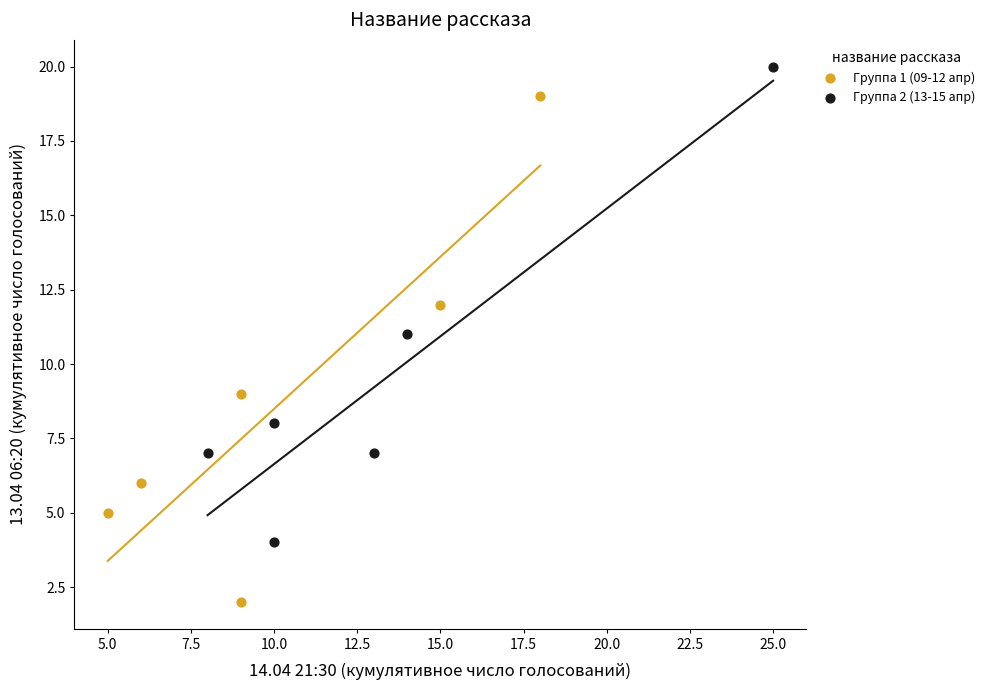

Which series contains the lowest Y value?

Группа 1 (09-12 апр)